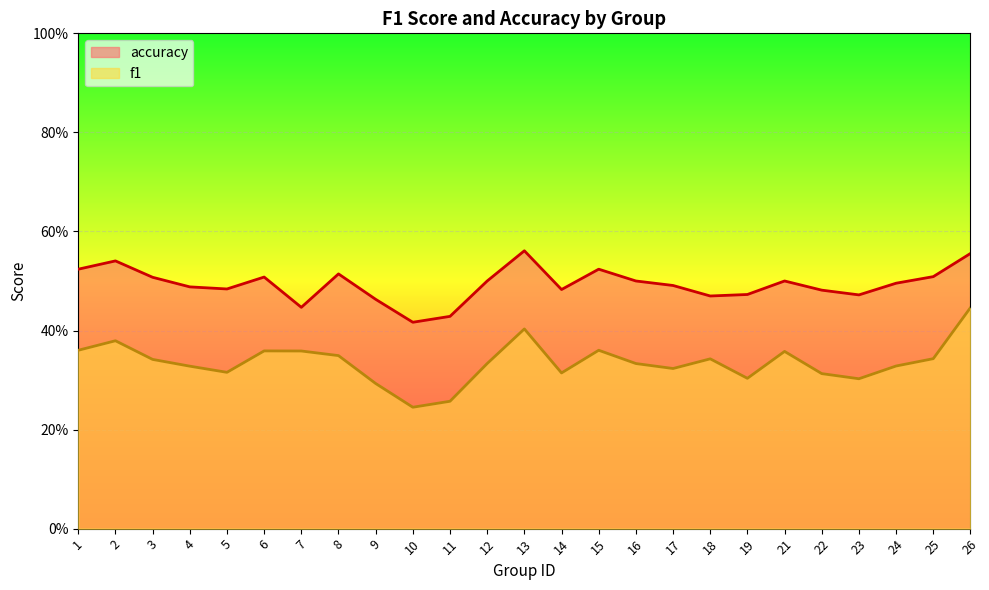

Which series has the largest range (max minus min)?

f1